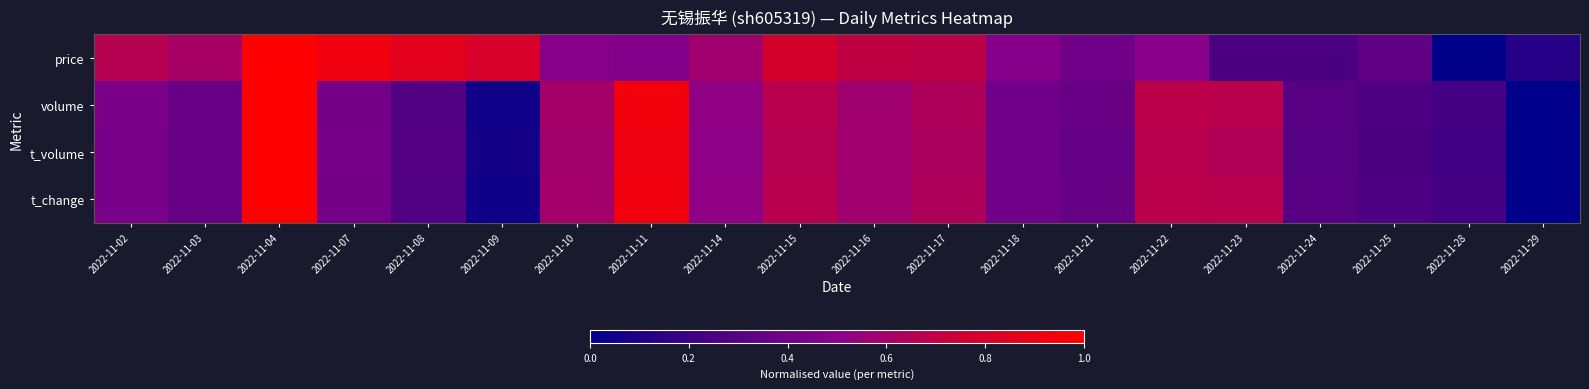

Reading left to right, what are all the values shown in this chart?

price: 2022-11-02=0.7	2022-11-03=0.6	2022-11-04=1.0	2022-11-07=0.9	2022-11-08=0.9	2022-11-09=0.8	2022-11-10=0.5	2022-11-11=0.5	2022-11-14=0.6	2022-11-15=0.8	2022-11-16=0.7	2022-11-17=0.7	2022-11-18=0.5	2022-11-21=0.4	2022-11-22=0.5	2022-11-23=0.3	2022-11-24=0.3	2022-11-25=0.3	2022-11-28=0.0	2022-11-29=0.1
volume: 2022-11-02=0.4	2022-11-03=0.4	2022-11-04=1.0	2022-11-07=0.4	2022-11-08=0.3	2022-11-09=0.1	2022-11-10=0.6	2022-11-11=0.9	2022-11-14=0.5	2022-11-15=0.7	2022-11-16=0.6	2022-11-17=0.6	2022-11-18=0.4	2022-11-21=0.4	2022-11-22=0.7	2022-11-23=0.7	2022-11-24=0.3	2022-11-25=0.3	2022-11-28=0.2	2022-11-29=0.0
t_volume: 2022-11-02=0.4	2022-11-03=0.4	2022-11-04=1.0	2022-11-07=0.4	2022-11-08=0.3	2022-11-09=0.1	2022-11-10=0.6	2022-11-11=0.9	2022-11-14=0.5	2022-11-15=0.7	2022-11-16=0.6	2022-11-17=0.6	2022-11-18=0.4	2022-11-21=0.3	2022-11-22=0.7	2022-11-23=0.6	2022-11-24=0.3	2022-11-25=0.3	2022-11-28=0.2	2022-11-29=0.0
t_change: 2022-11-02=0.4	2022-11-03=0.4	2022-11-04=1.0	2022-11-07=0.4	2022-11-08=0.3	2022-11-09=0.1	2022-11-10=0.6	2022-11-11=0.9	2022-11-14=0.5	2022-11-15=0.7	2022-11-16=0.6	2022-11-17=0.6	2022-11-18=0.4	2022-11-21=0.4	2022-11-22=0.7	2022-11-23=0.7	2022-11-24=0.3	2022-11-25=0.3	2022-11-28=0.2	2022-11-29=0.0